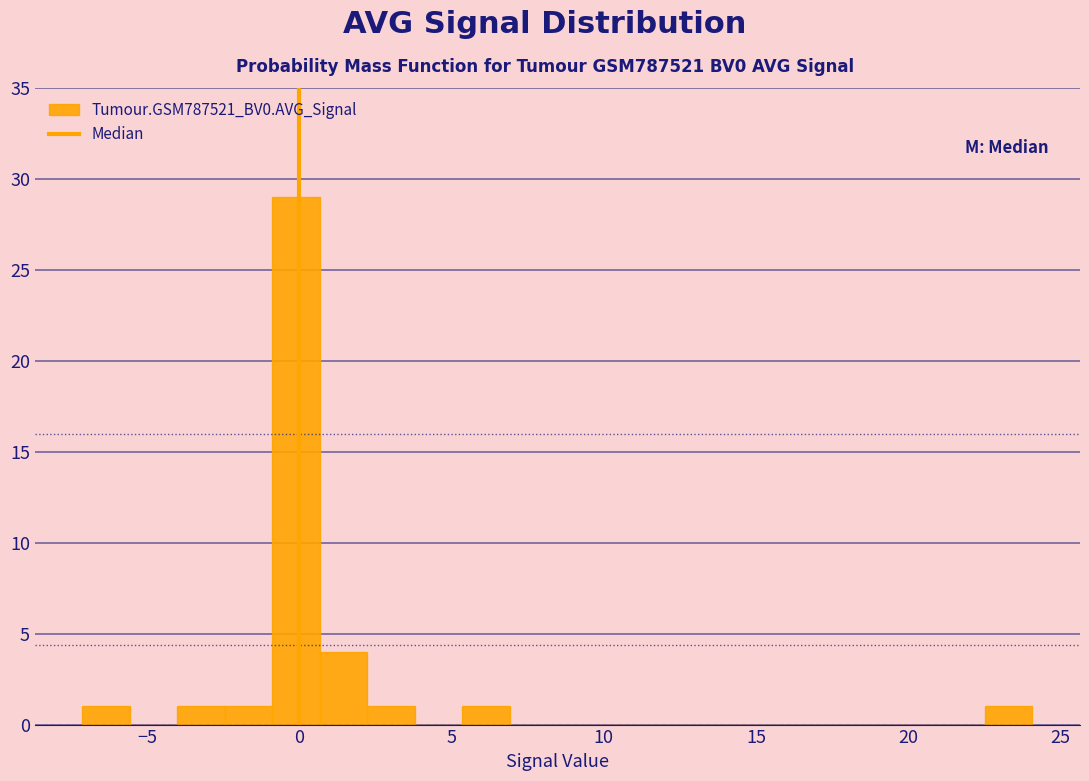

Read against the x-axis, roughly where is the centre of the tallest bar?

0.0